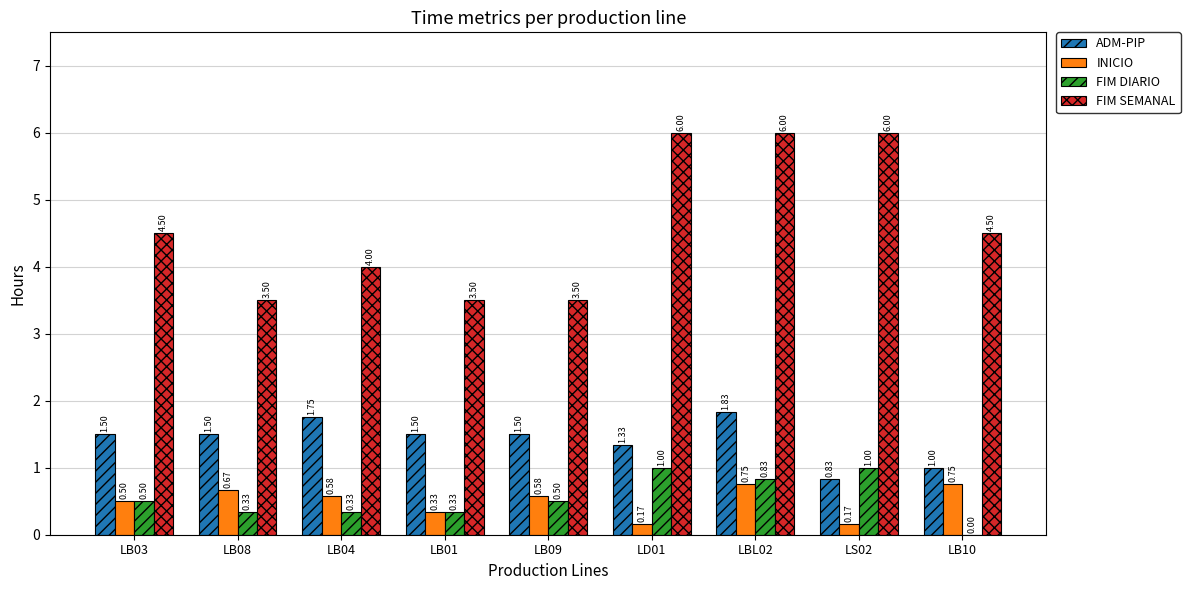

Which series changed the most between LB03 and LB09?

FIM SEMANAL